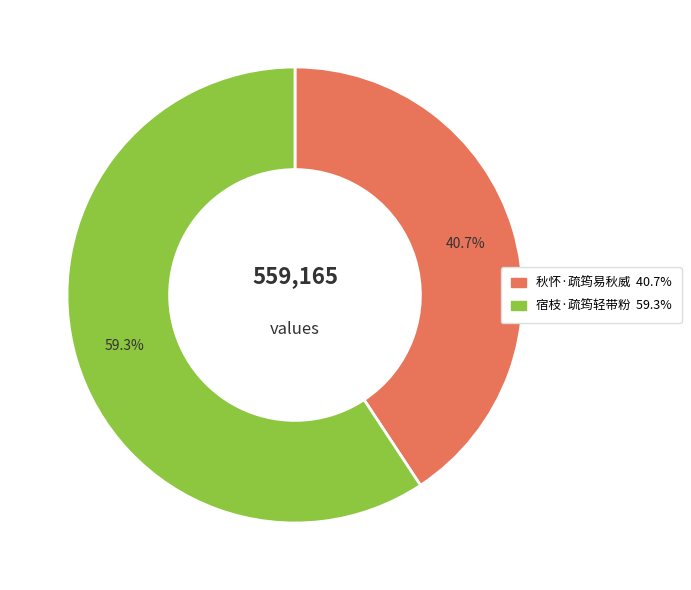

To the nearest percent, what is the average slice percentage?

50%